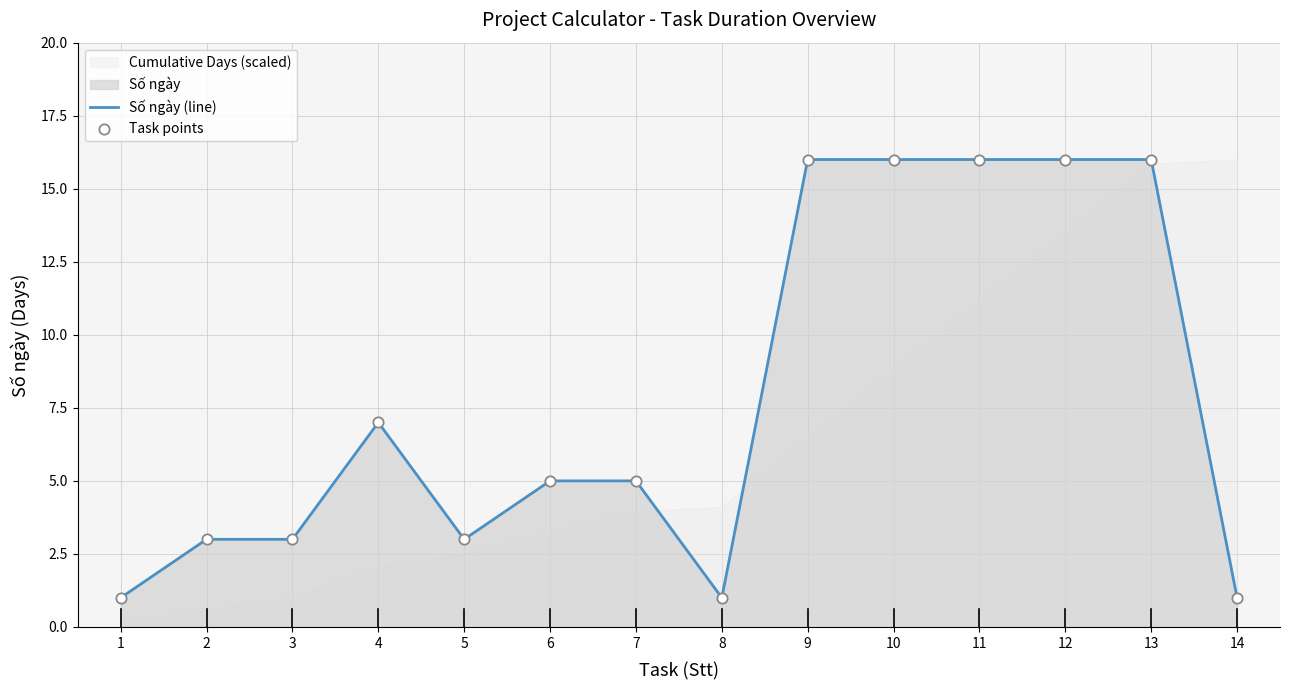

True or false: Số ngày (line) has a value of 1 at 8.

True